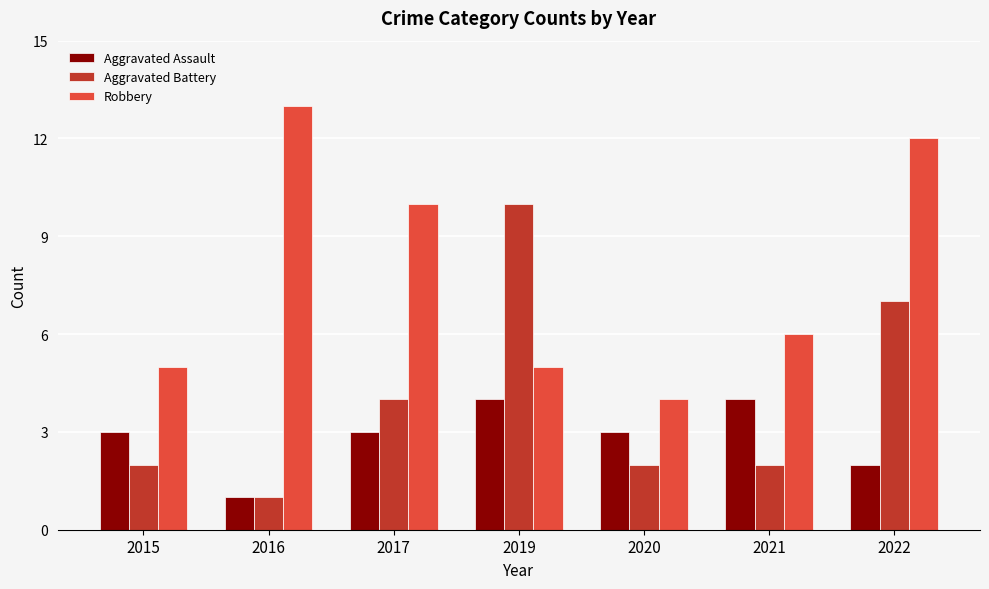

How many values in the Robbery series are below 6?

3